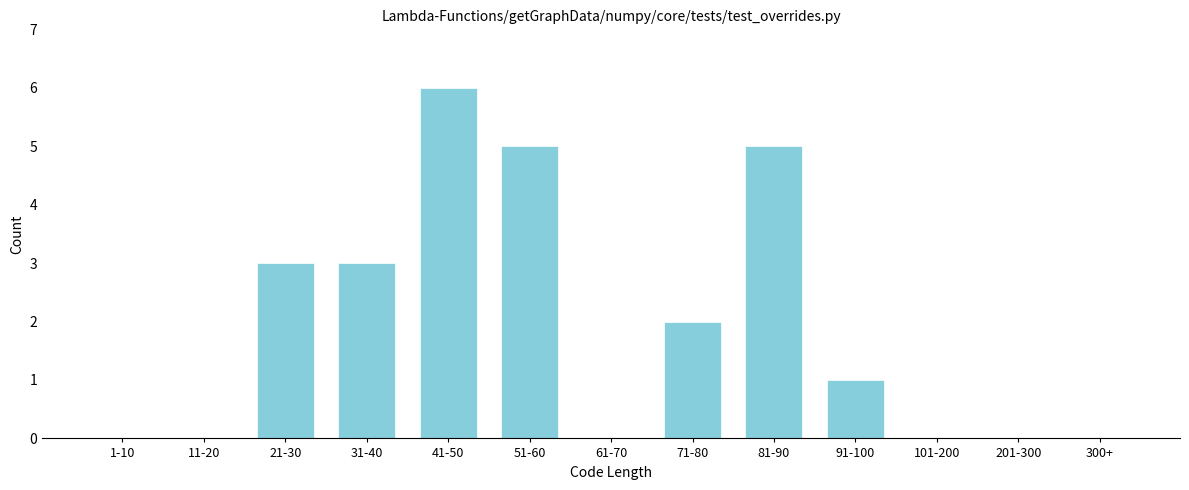

Reading left to right, what are all the values shown in this chart?

1-10=0	11-20=0	21-30=3	31-40=3	41-50=6	51-60=5	61-70=0	71-80=2	81-90=5	91-100=1	101-200=0	201-300=0	300+=0